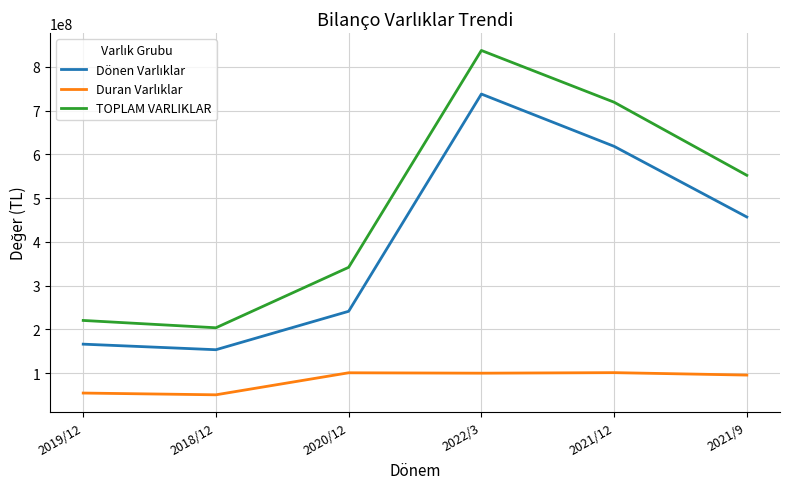

In TOPLAM VARLIKLAR, how many points are lower than both neighbors (excluding endpoints)?

1